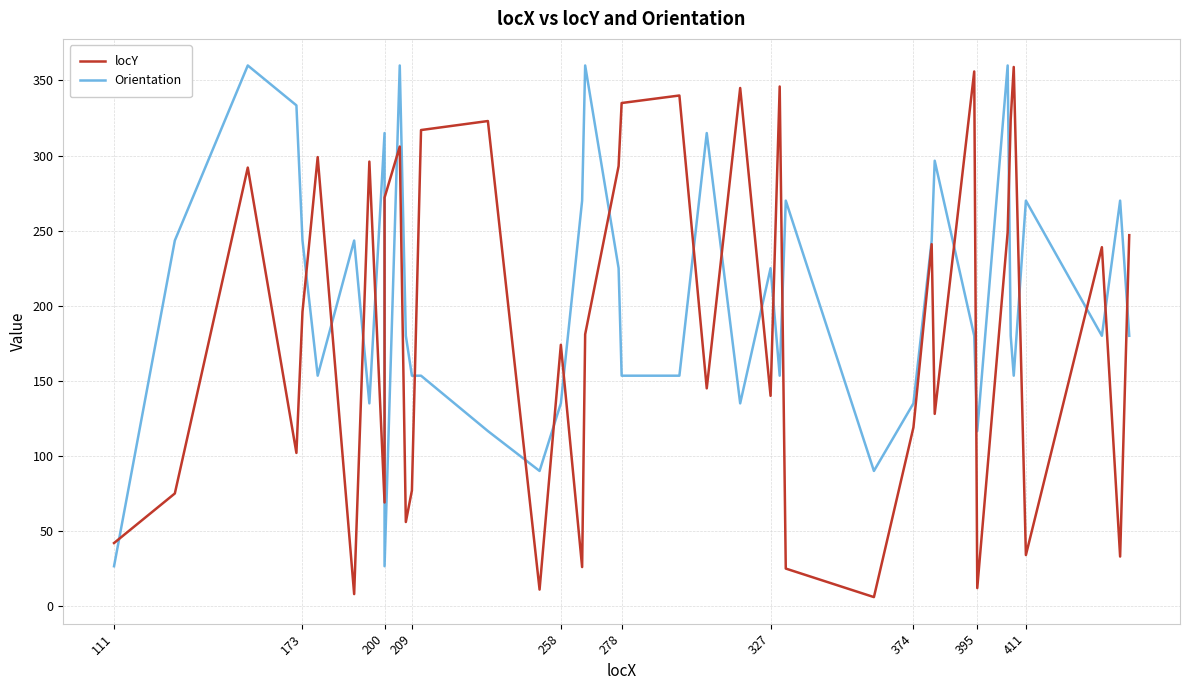

True or false: Orientation has a value of 265.6 at 11.

False